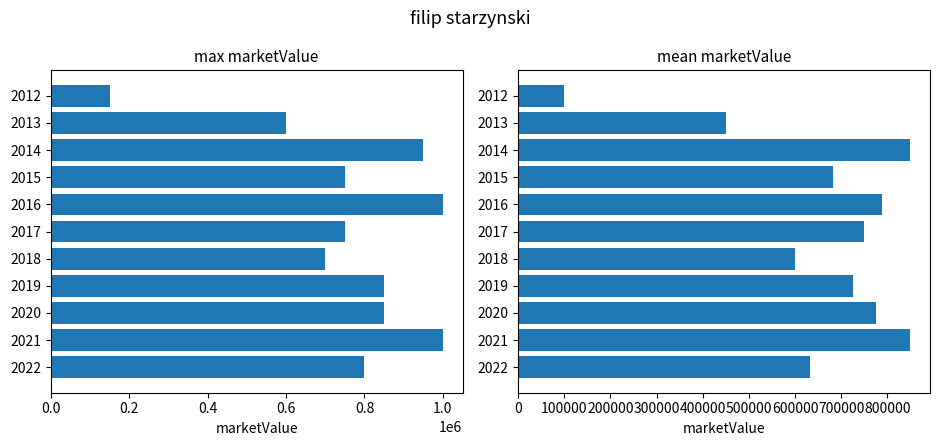

What is the value of the max marketValue bar at the 7th from the left?

700000.0